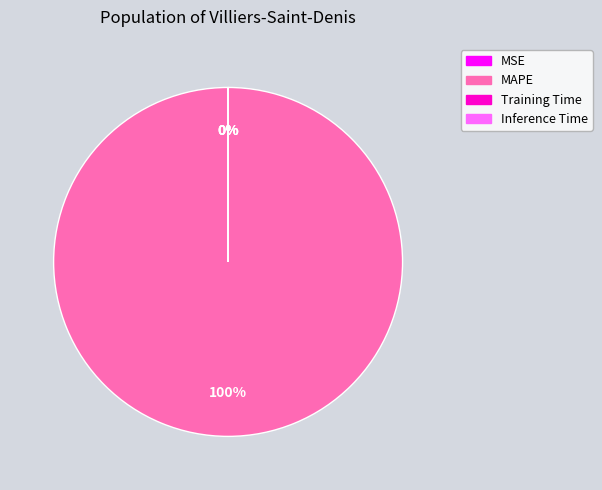

To the nearest percent, what is the average slice percentage?

25%